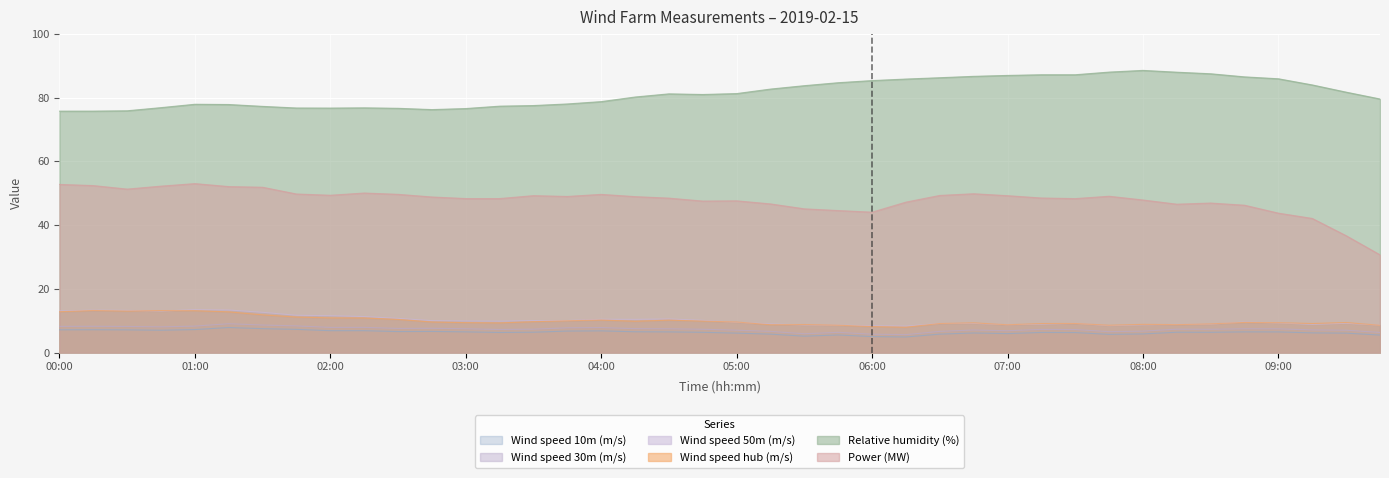

Rank the categories by Wind speed 10m (m/s) value from lowest to highest.

06:15, 06:00, 05:30, 09:45, 05:45, 07:45, 05:15, 06:30, 08:00, 07:00, 09:30, 05:00, 06:45, 09:15, 07:30, 03:15, 07:15, 04:45, 08:30, 08:15, 03:30, 09:00, 04:30, 08:45, 03:00, 04:15, 02:30, 02:45, 03:45, 04:00, 02:00, 02:15, 00:45, 00:30, 00:00, 00:15, 01:00, 01:45, 01:30, 01:15